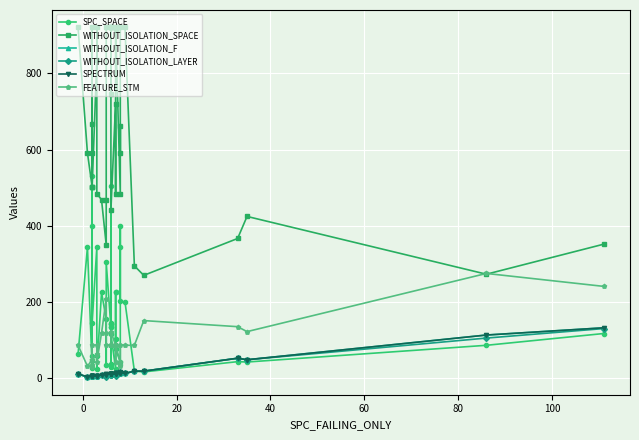

What is the approximate value of WITHOUT_ISOLATION_F at 22, to the nearest 10?

10